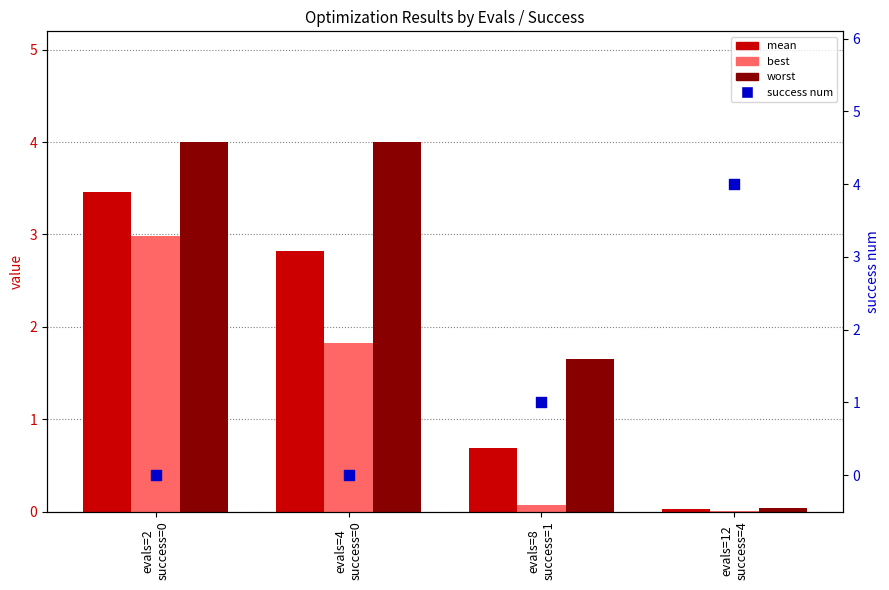

Which series reaches the maximum Y coordinate?

success num